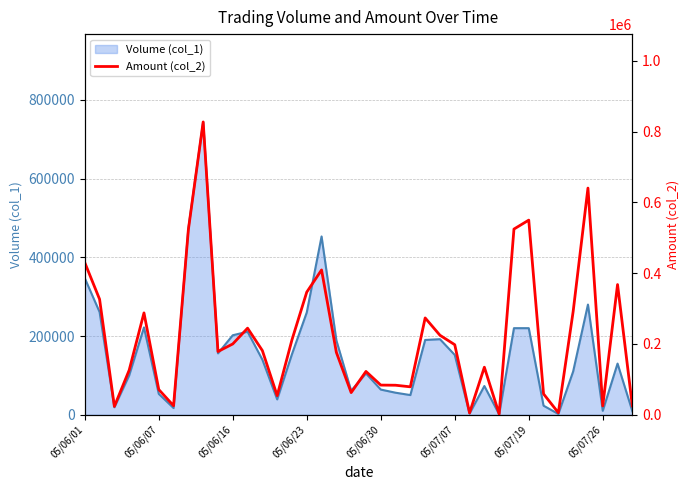

The value of Volume (col_1) at 05/06/23 is 163435. True or false?

False